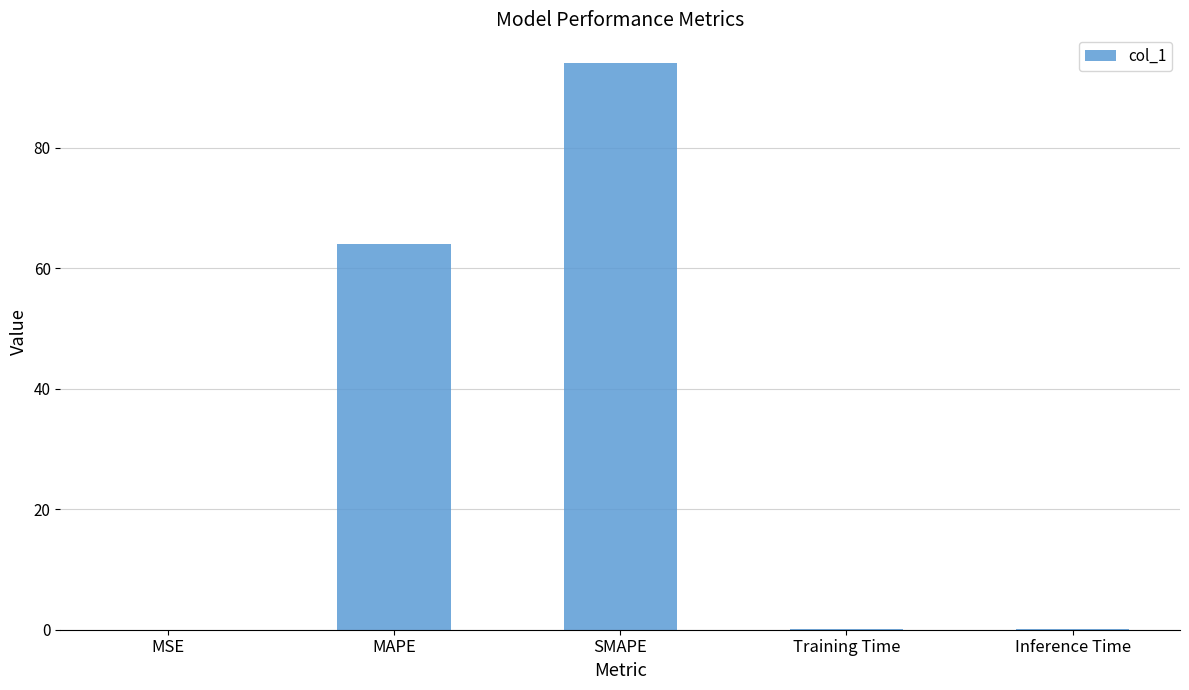

Are the bars horizontal?

No